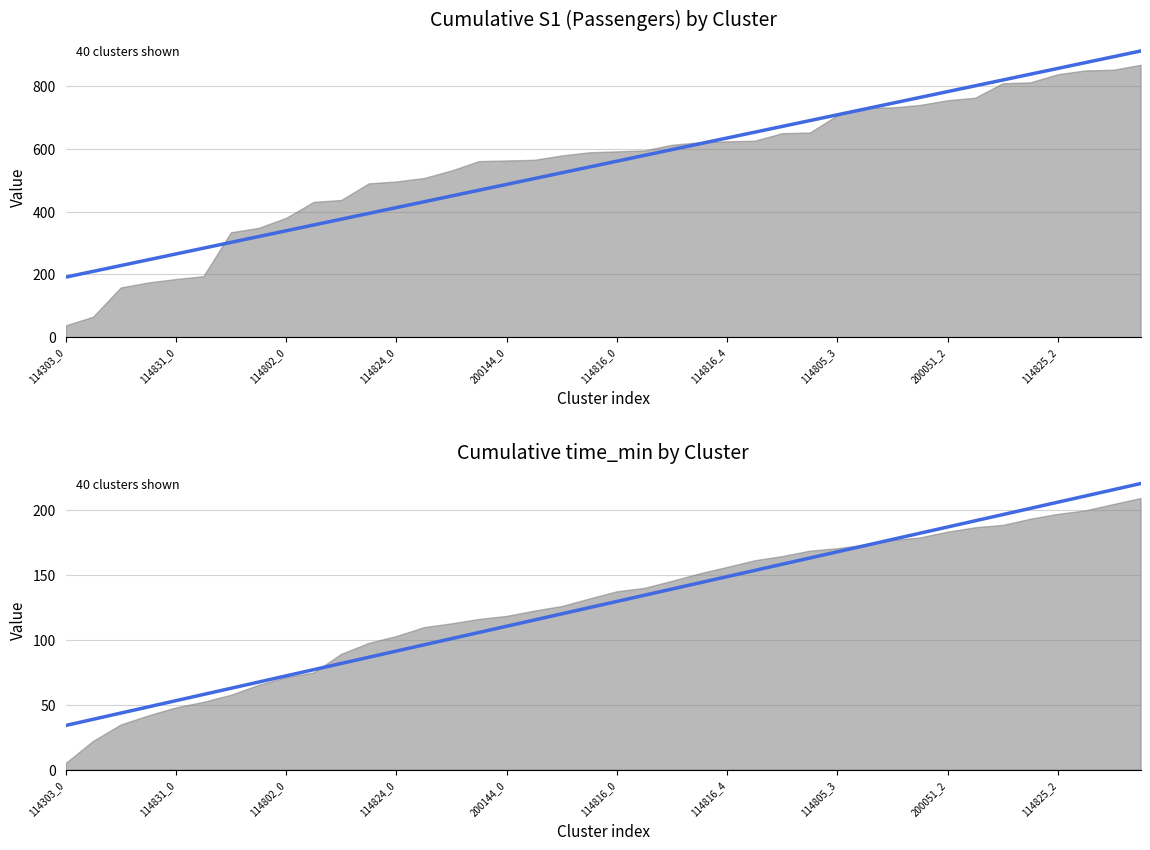

At how many categories does at least one series exceed 624?

16